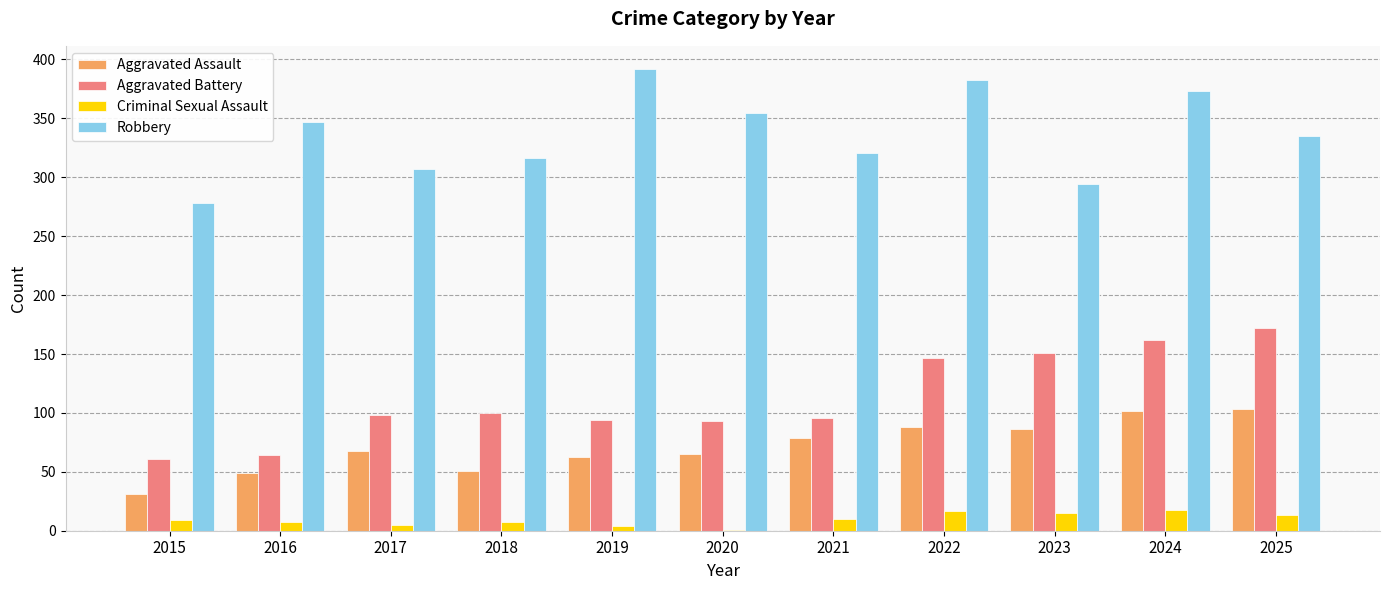

What is the sum of all Aggravated Assault values?

785